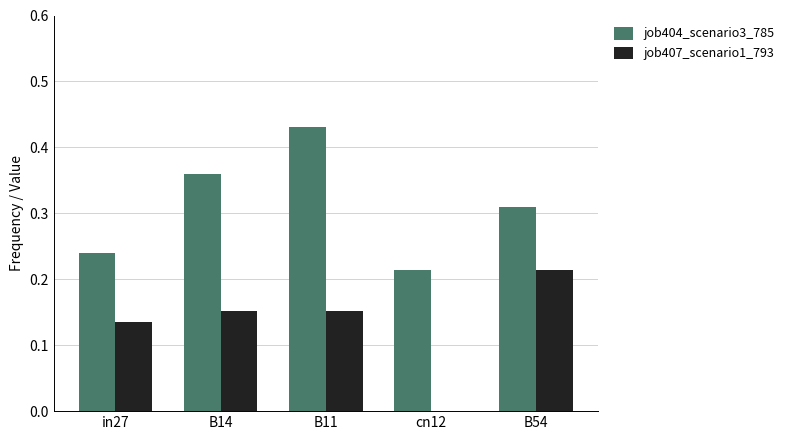

Is the value of job404_scenario3_785 at B54 greater than the value of job407_scenario1_793 at in27?

Yes